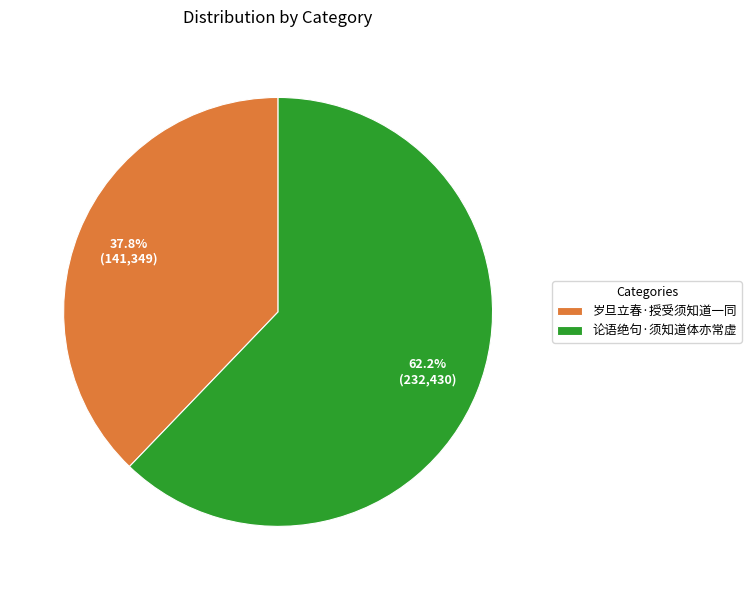

What percentage is the 论语绝句·须知道体亦常虚 slice, to the nearest percent?

62%